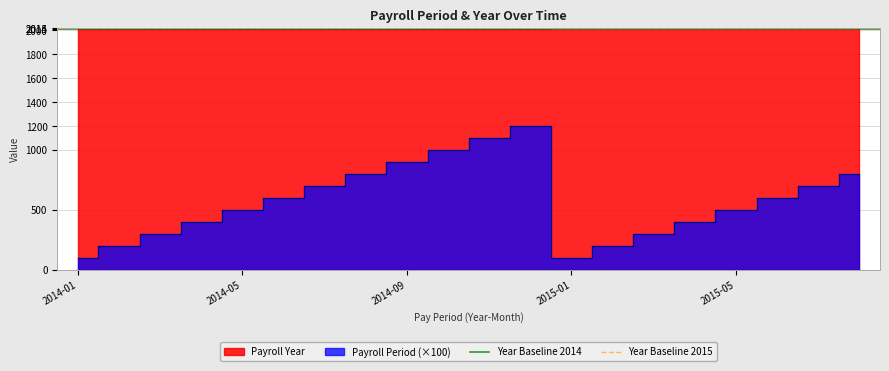

What is the value of the Year Baseline 2014 point at the 2nd from the left?

2014